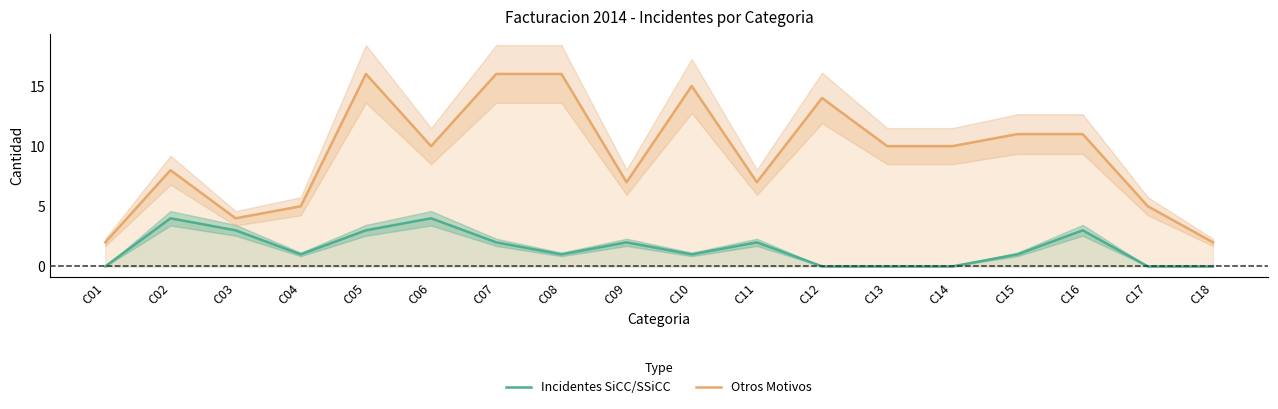

What is the sum of all Incidentes SiCC/SSiCC values?

27